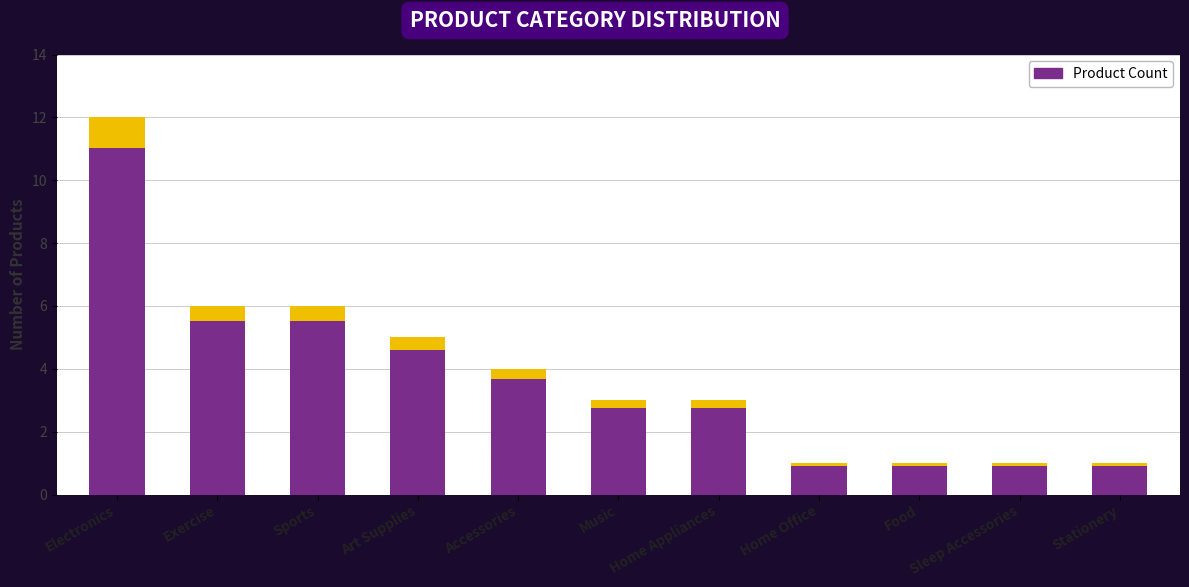

Where does the data first go above 3?

Electronics